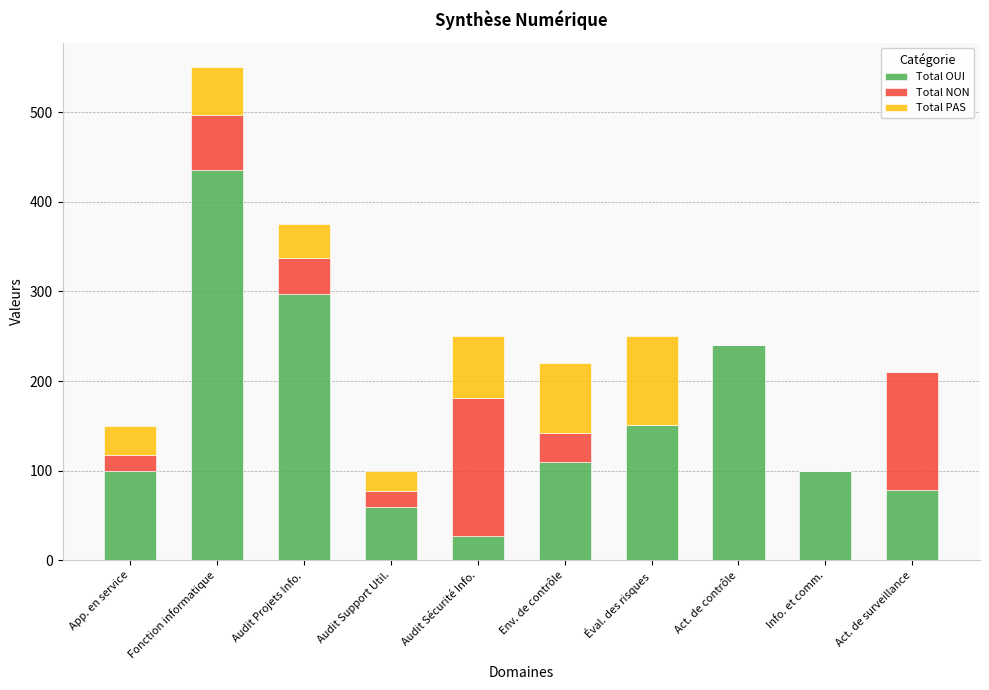

What is the total value across all series at App. en service?

150